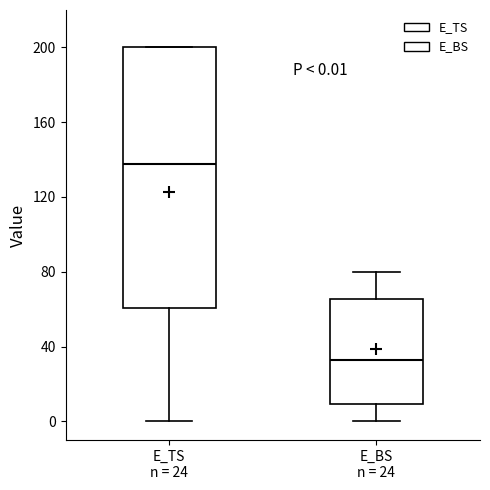

Which box has the highest median line?

E_TS n = 24